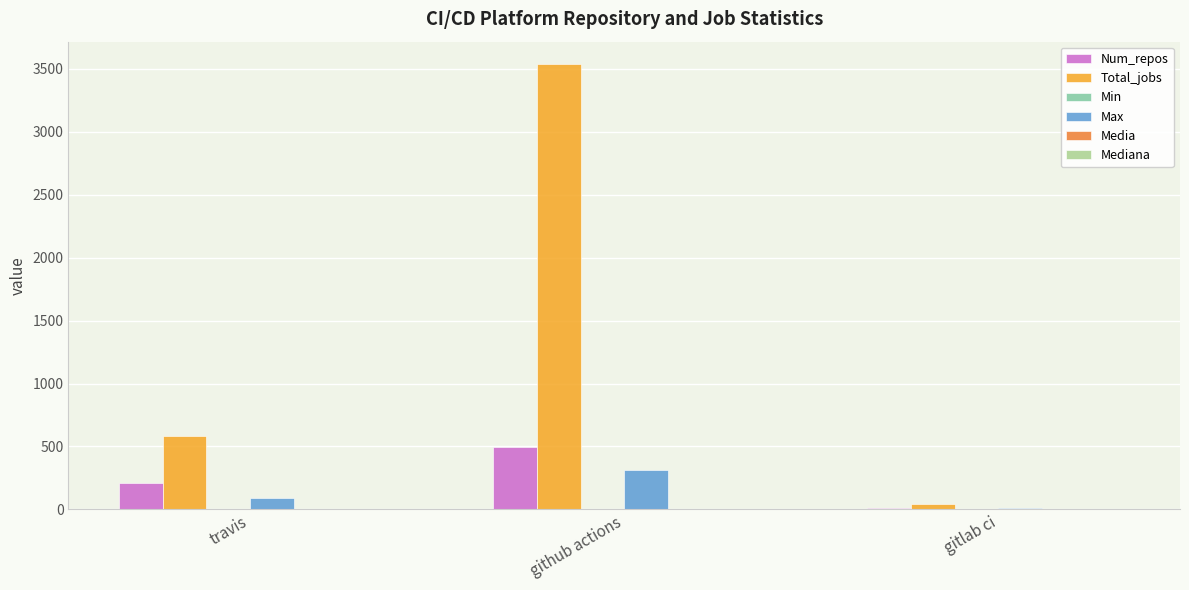

What is the sum of the Total_jobs values at gitlab ci and github actions?

3583.0